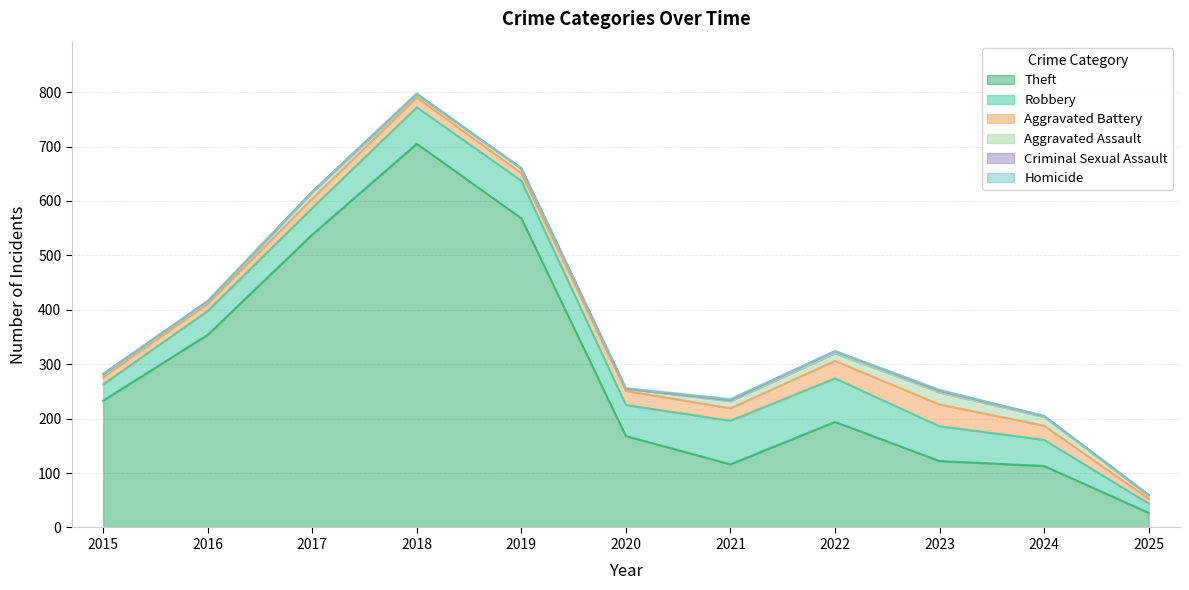

How many interior local valleys does the Homicide series have?

1